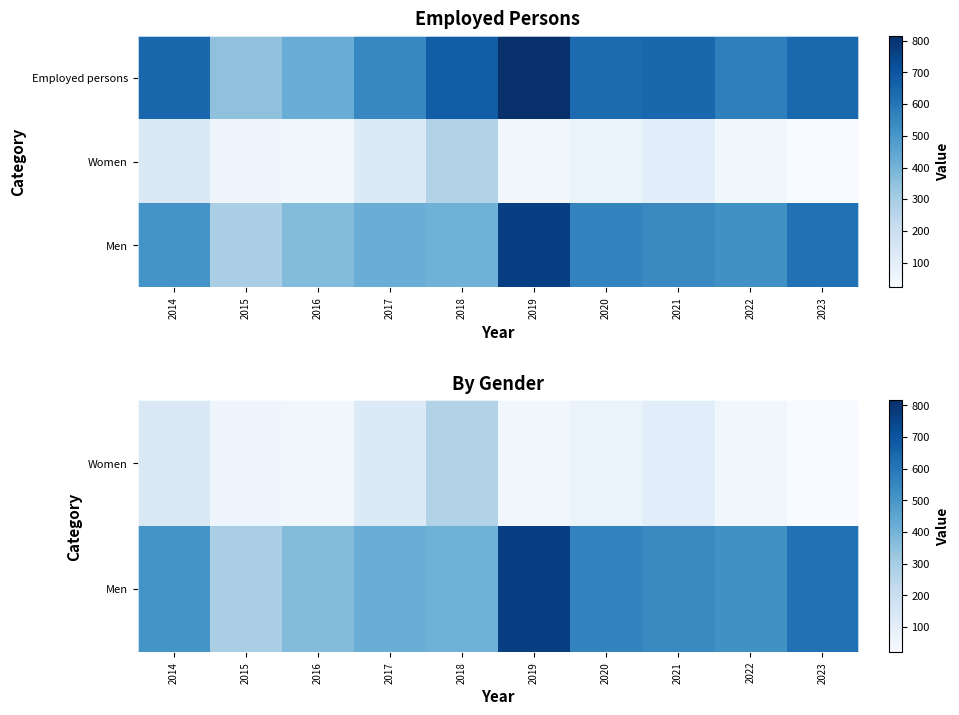

Count the number of categories in the chart.

10